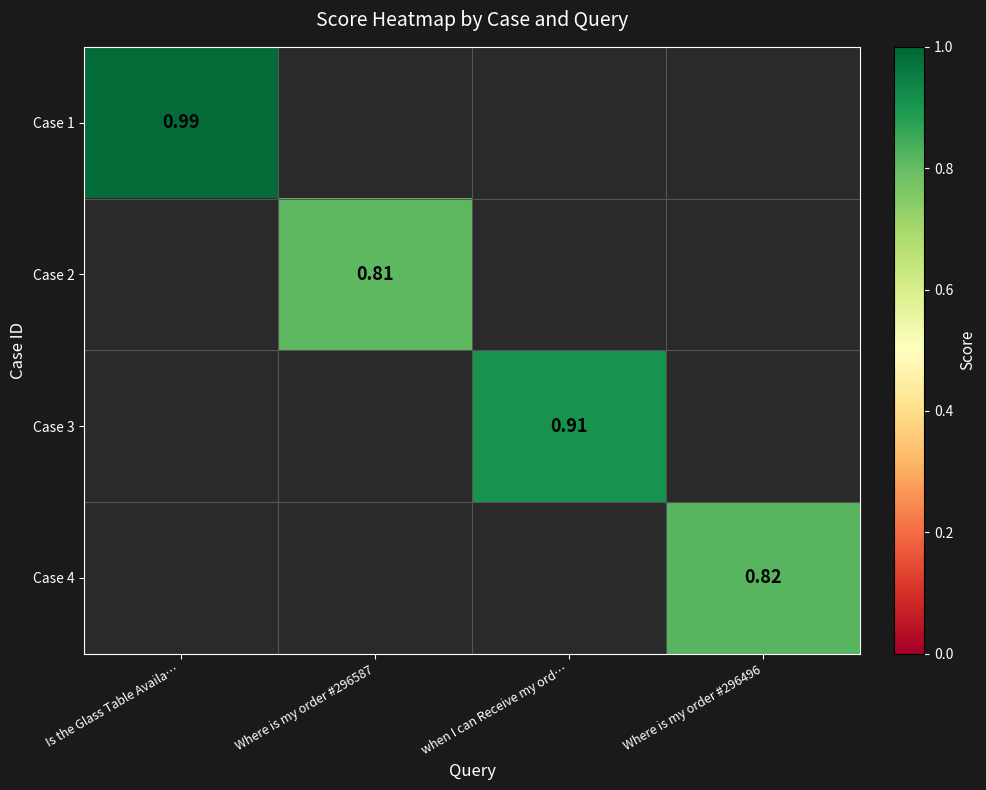

What is the greatest value displayed?

1.0